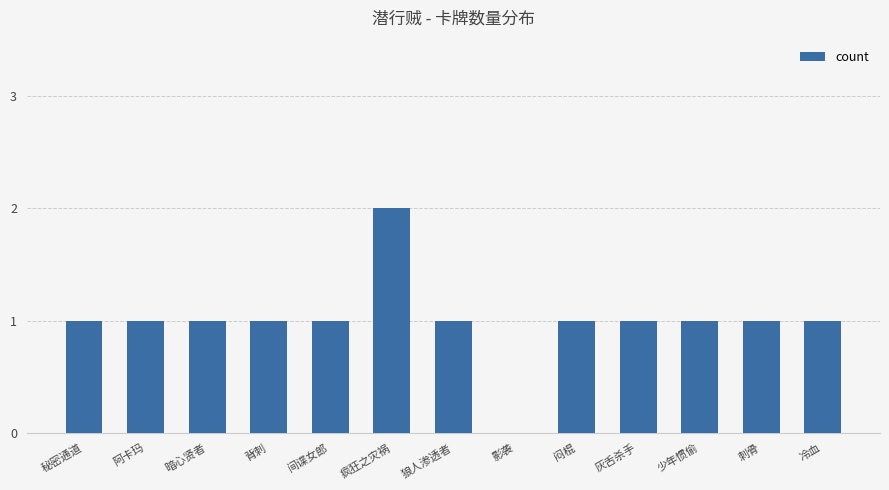

What is the sum of all values?

13